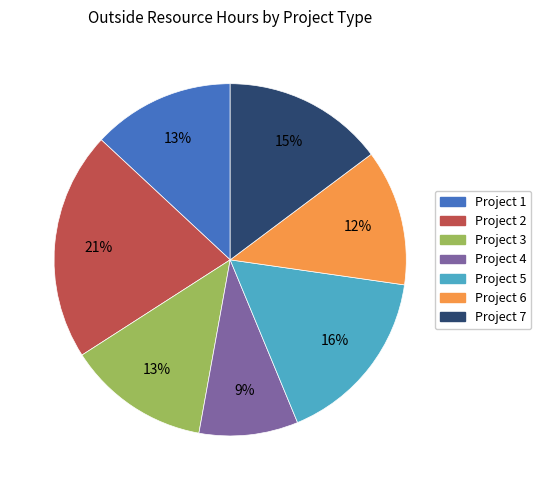

To the nearest percent, what percentage of the pie is Project 4?

9%